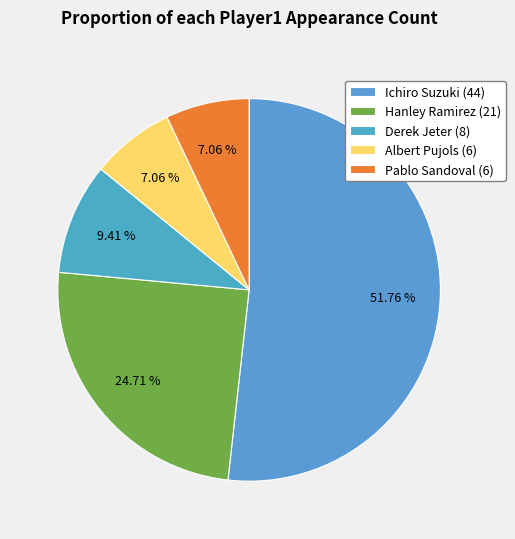

Count the number of slices in the pie.

5